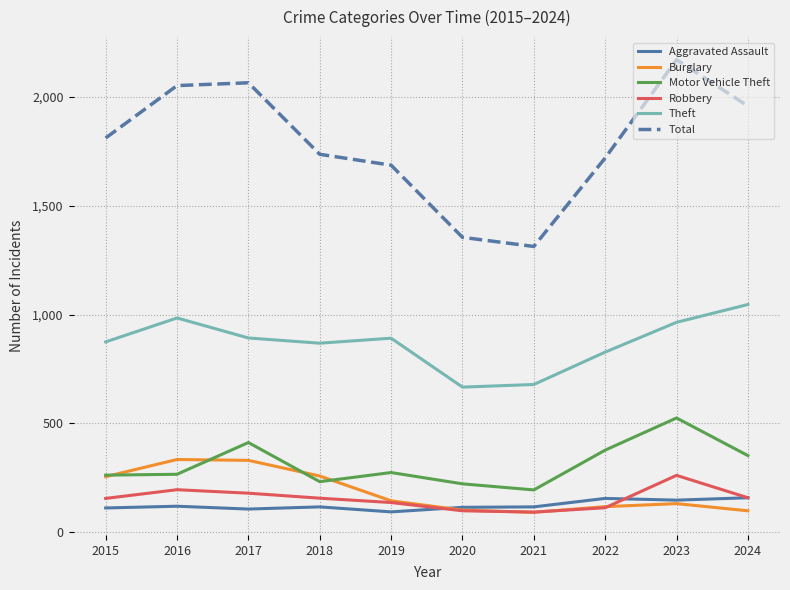

True or false: Burglary and Total cross at least once.

False